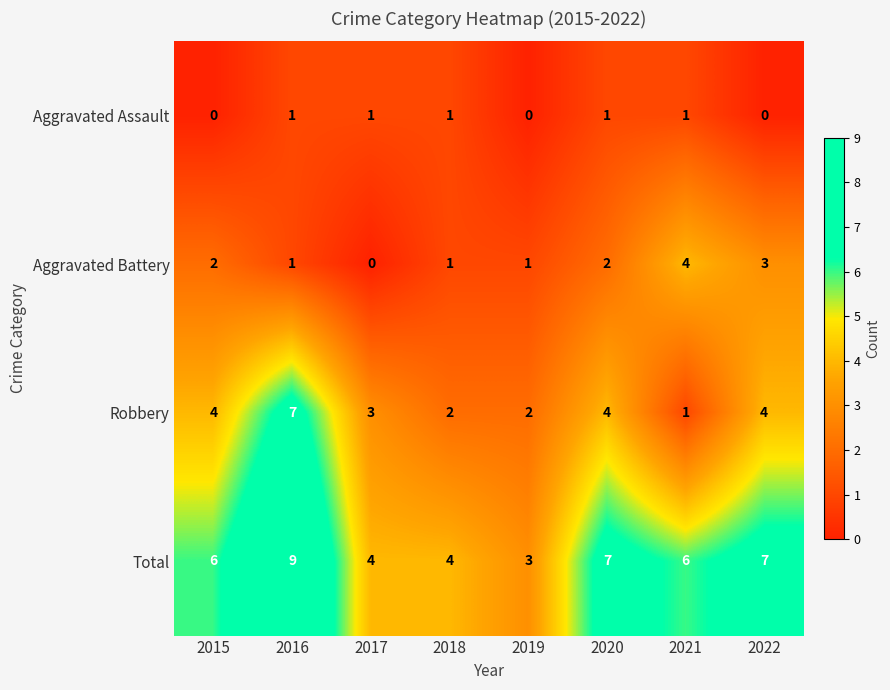

At which category is the sum across all series the highest?

2016